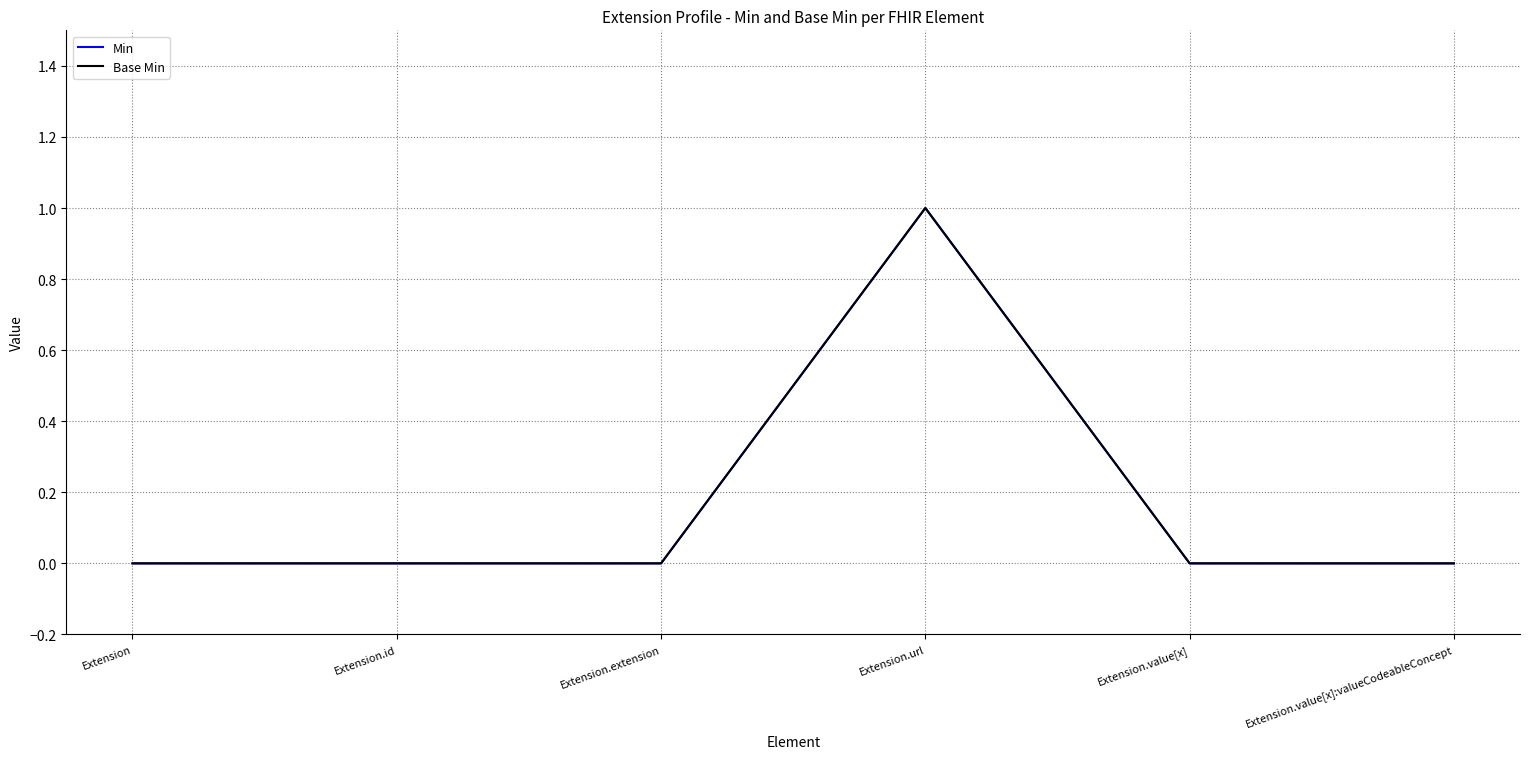

Where is Base Min nearest to the value 0?

Extension